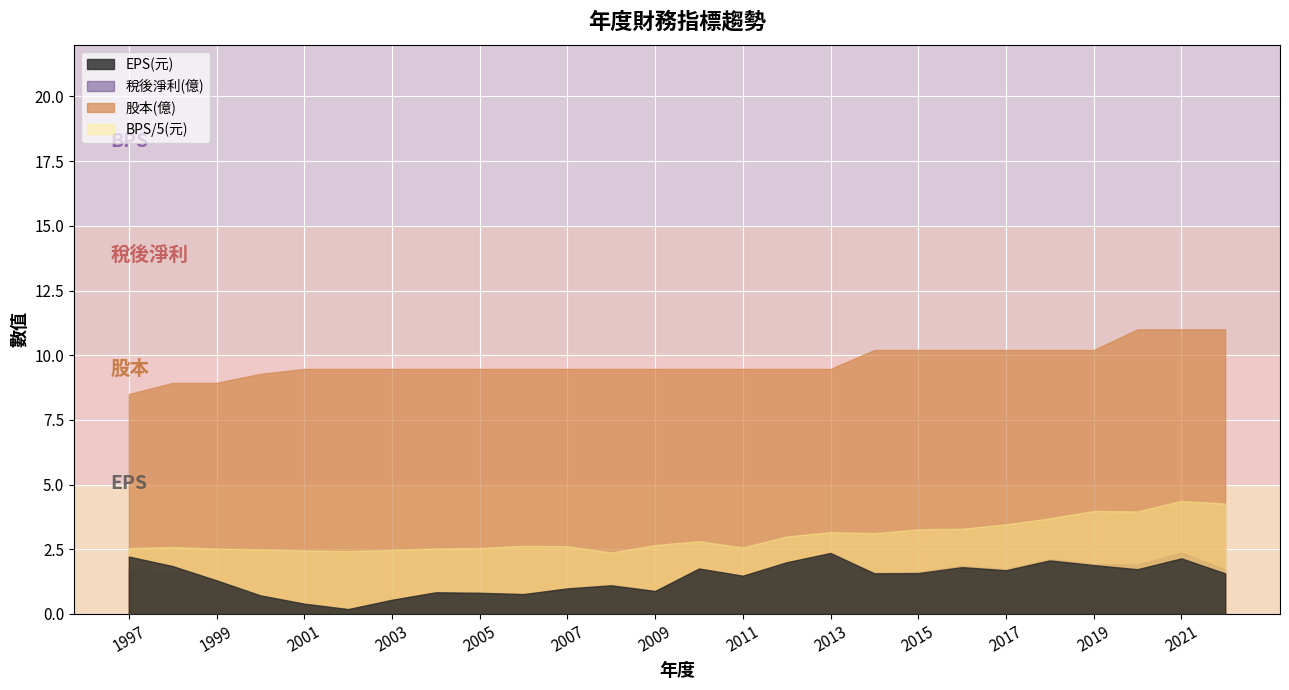

Rank the categories by EPS(元) value from lowest to highest.

2002, 2001, 2003, 2000, 2006, 2005, 2004, 2009, 2007, 2008, 1999, 2011, 2014, 2022, 2015, 2017, 2020, 2010, 2016, 1998, 2019, 2012, 2018, 2021, 1997, 2013